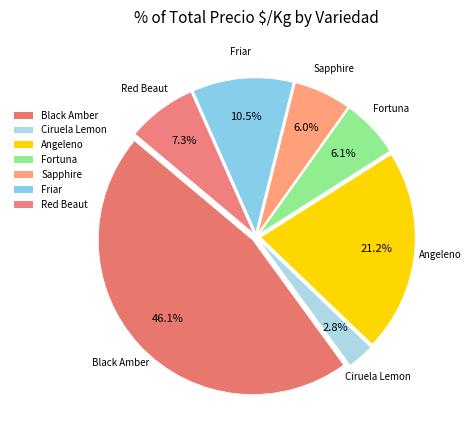

How many segments does this pie chart have?

7